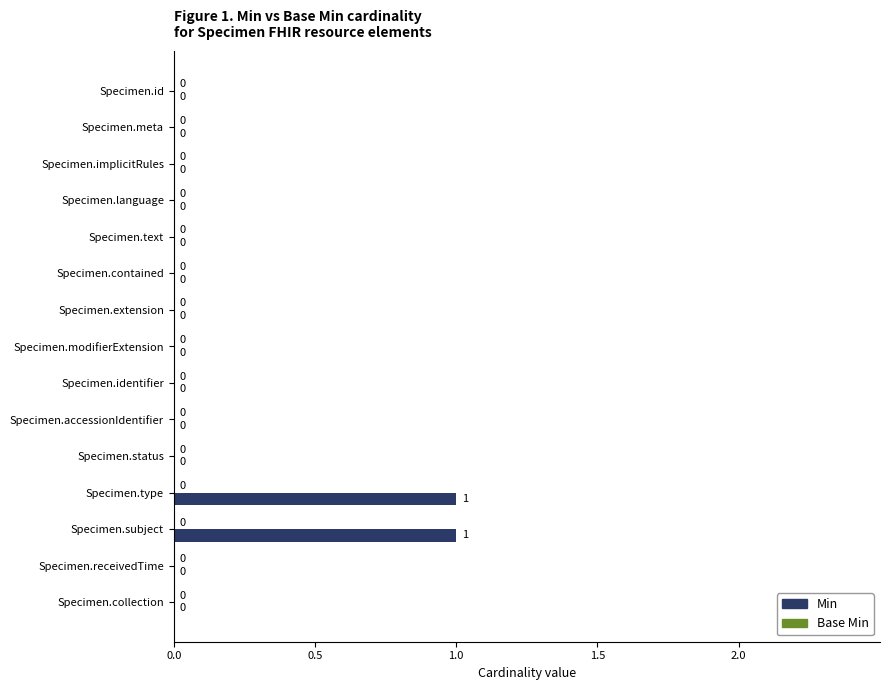

The value at Specimen.contained is 0. True or false?

True